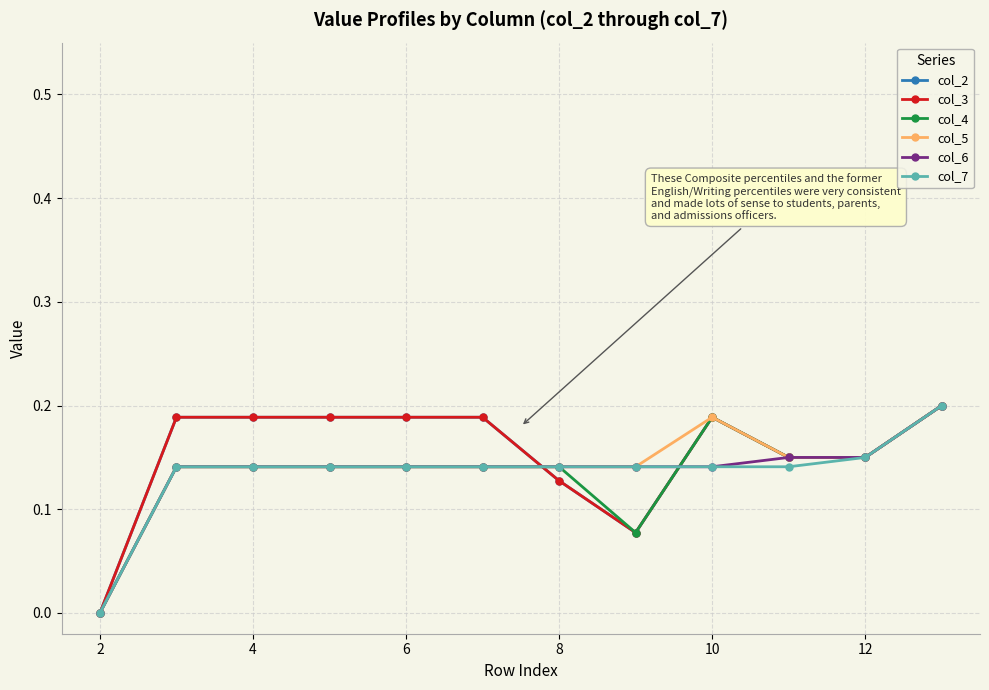

Reading left to right, extract all data points from this chart.

col_2: 0.0	0.2	0.2	0.2	0.2	0.2	0.1	0.1	0.2	0.1	0.1	0.2
col_3: 0.0	0.2	0.2	0.2	0.2	0.2	0.1	0.1	0.2	0.1	0.1	0.2
col_4: 0.0	0.1	0.1	0.1	0.1	0.1	0.1	0.1	0.2	0.1	0.1	0.2
col_5: 0.0	0.1	0.1	0.1	0.1	0.1	0.1	0.1	0.2	0.1	0.1	0.2
col_6: 0.0	0.1	0.1	0.1	0.1	0.1	0.1	0.1	0.1	0.1	0.1	0.2
col_7: 0.0	0.1	0.1	0.1	0.1	0.1	0.1	0.1	0.1	0.1	0.1	0.2